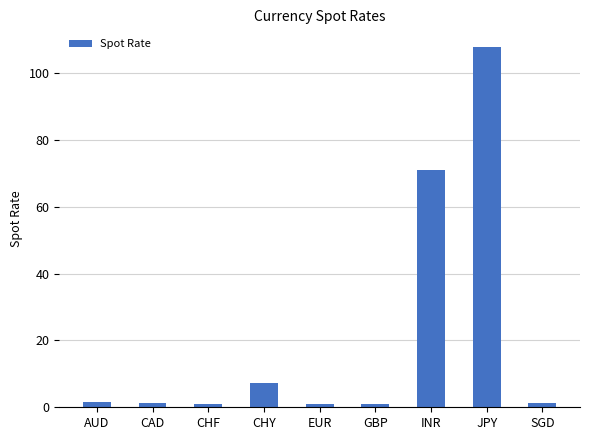

What is the label of the 2nd bar from the right?

JPY